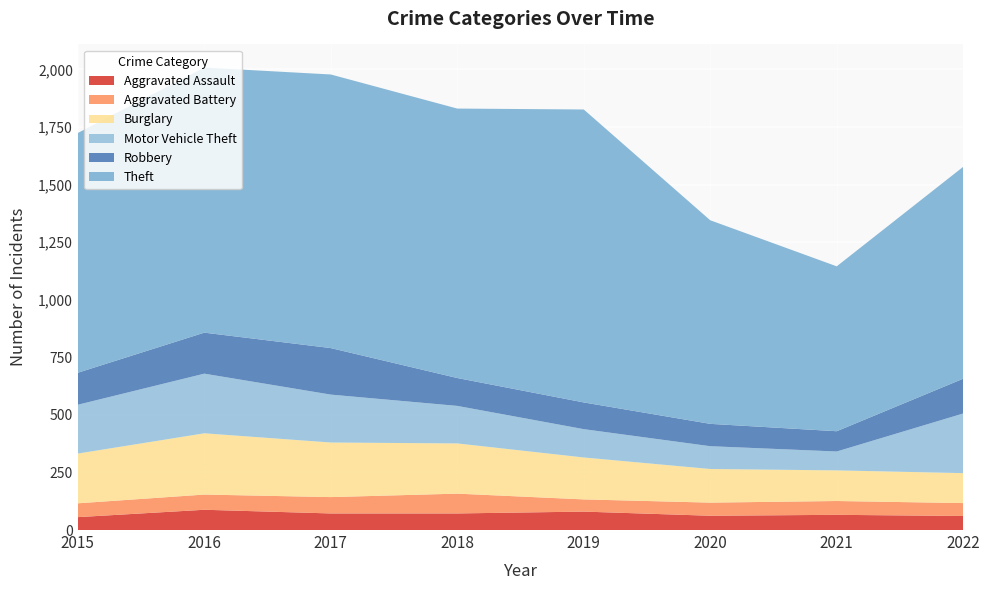

Reading left to right, transcribe all the data shown in this chart.

Aggravated Assault: 2015=56	2016=88	2017=72	2018=72	2019=80	2020=62	2021=66	2022=61
Aggravated Battery: 2015=60	2016=66	2017=71	2018=86	2019=53	2020=57	2021=60	2022=56
Burglary: 2015=216	2016=266	2017=237	2018=218	2019=182	2020=146	2021=133	2022=130
Motor Vehicle Theft: 2015=212	2016=259	2017=208	2018=163	2019=123	2020=99	2021=82	2022=259
Robbery: 2015=139	2016=178	2017=202	2018=121	2019=116	2020=97	2021=88	2022=151
Theft: 2015=1041	2016=1151	2017=1188	2018=1170	2019=1272	2020=884	2021=716	2022=920